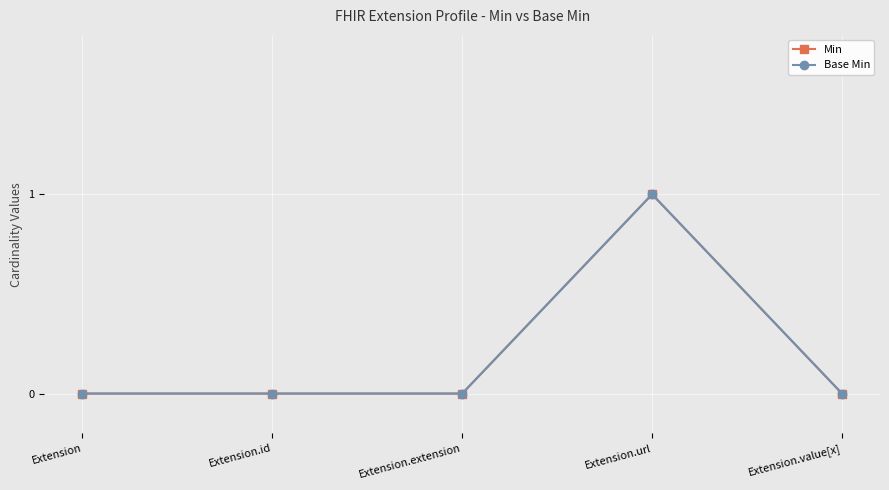

Rank the series by their maximum value, from highest to lowest.

Min, Base Min